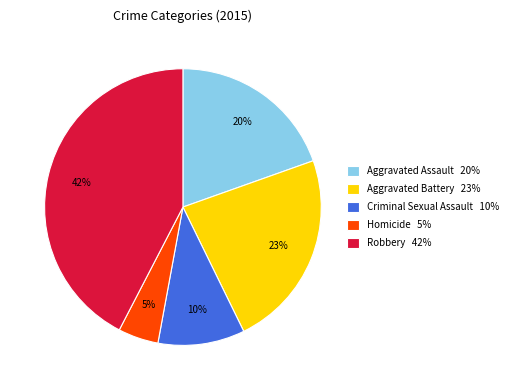

Is there any slice that represents more than half of the pie?

No